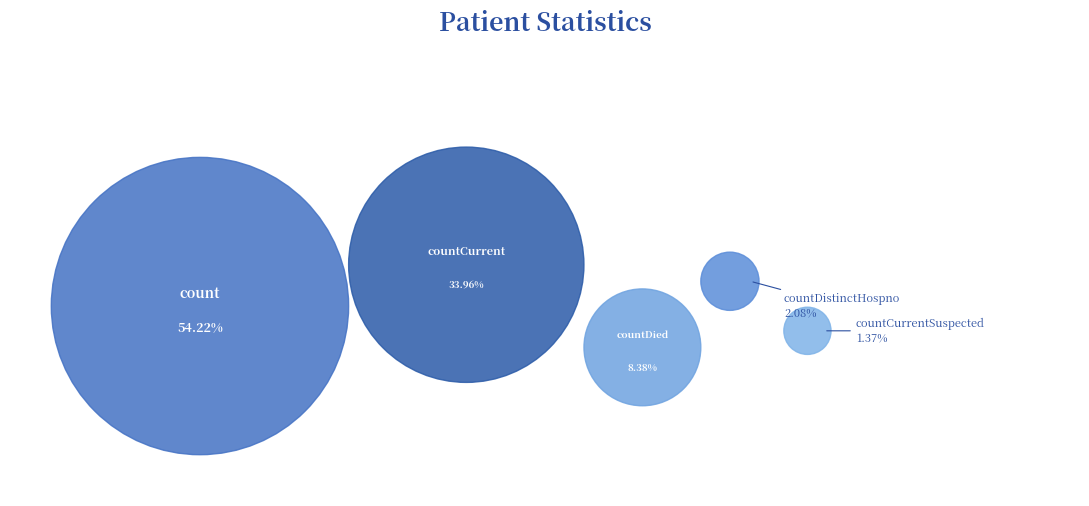

Which slice is the largest?

count